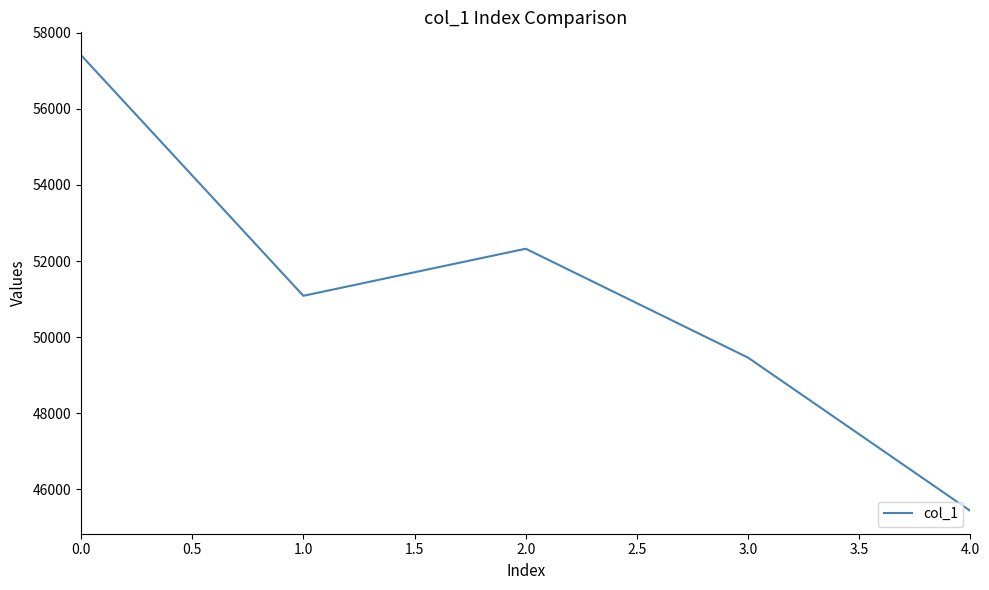

At which label is the value closest to 51421?

1.0